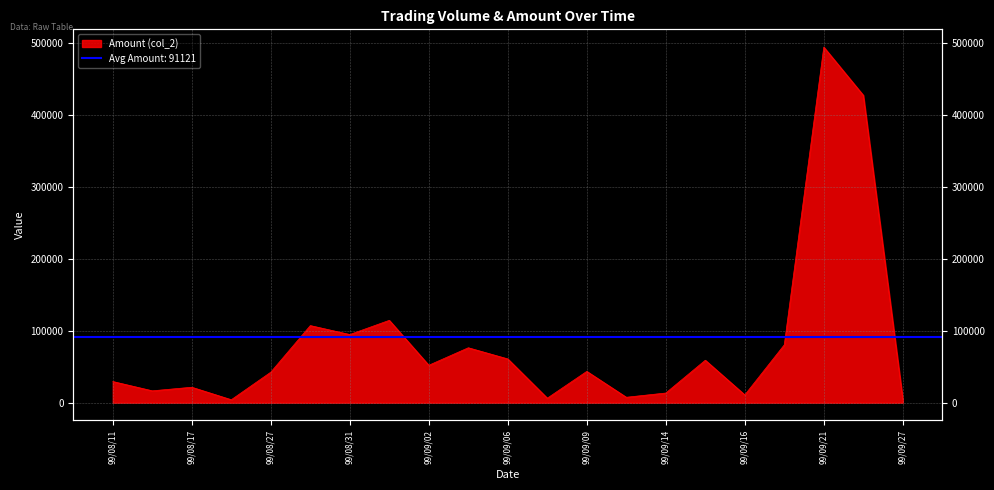

True or false: there are more than 2 points higher than both neighbors.

True